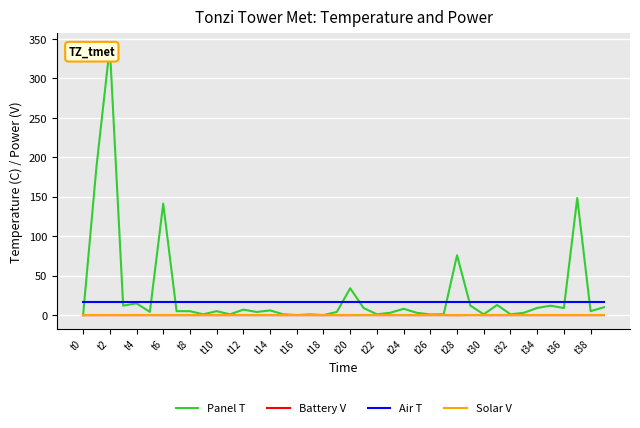

What is the sum of all Panel T values?

1099.0